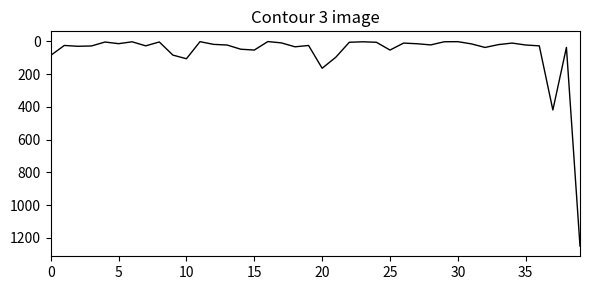

What is the greatest value displayed?

1250.0